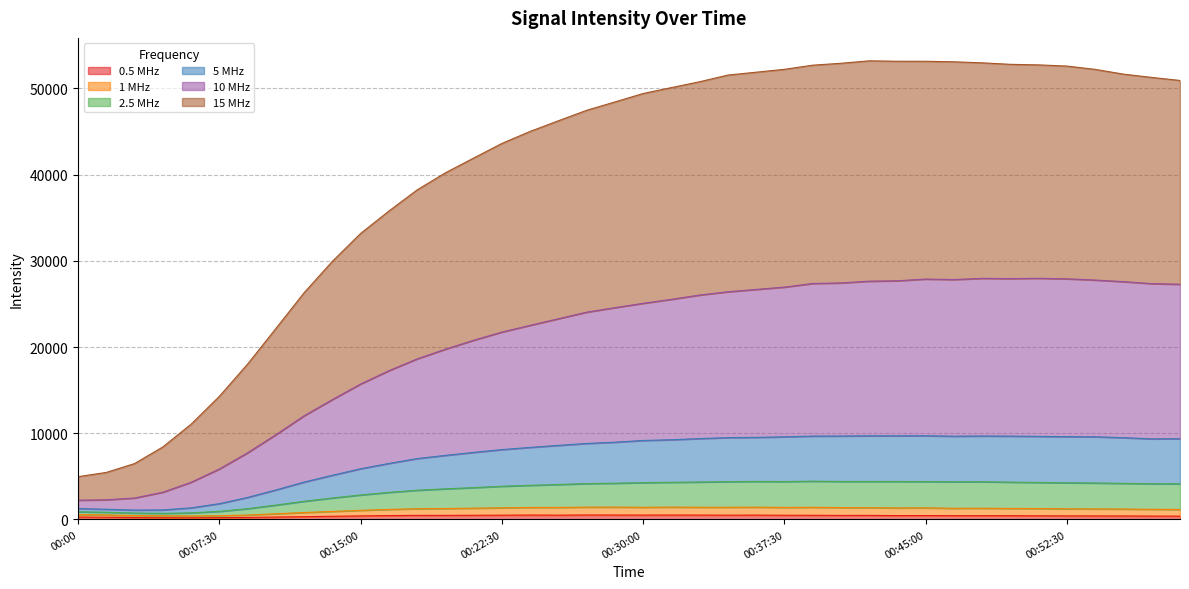

Count the number of categories in the chart.

40